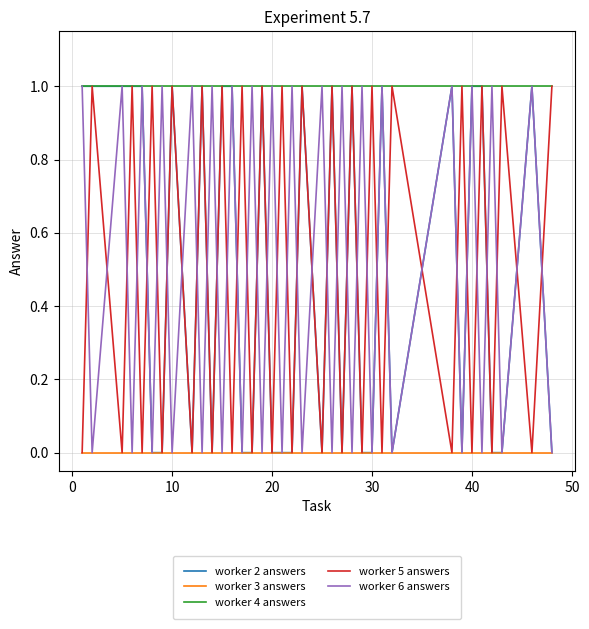

What is the difference between the maximum and minimum values in the worker 5 answers series?

1